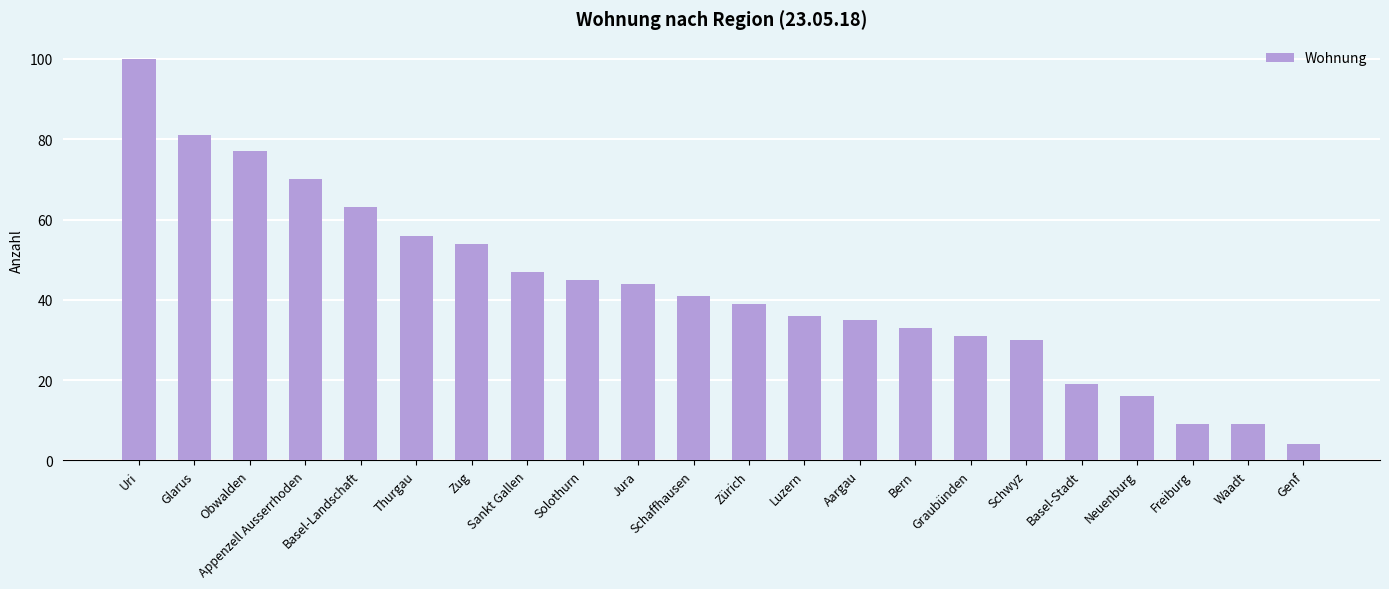

What is the change in value from Glarus to Graubünden?

-50